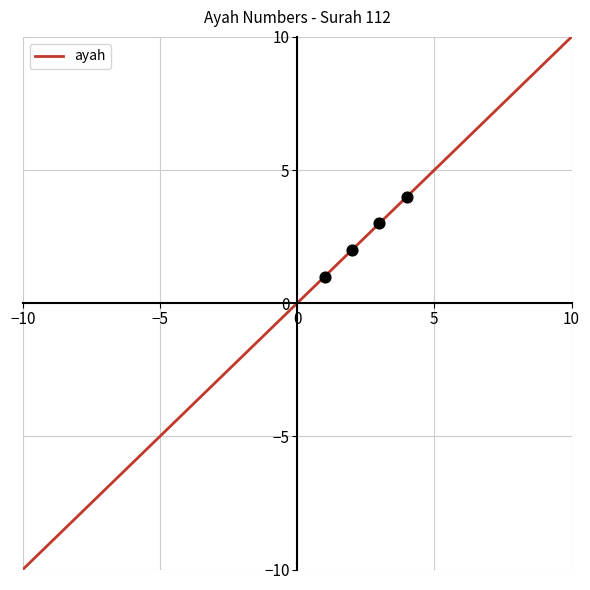

Which has a higher value, 112 or 112?

112